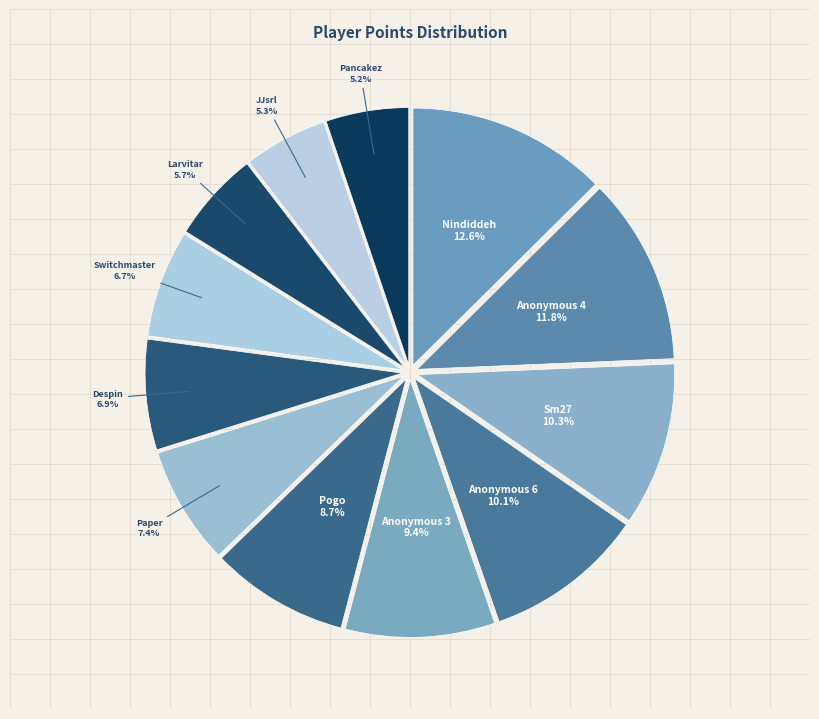

Count the number of slices in the pie.

12